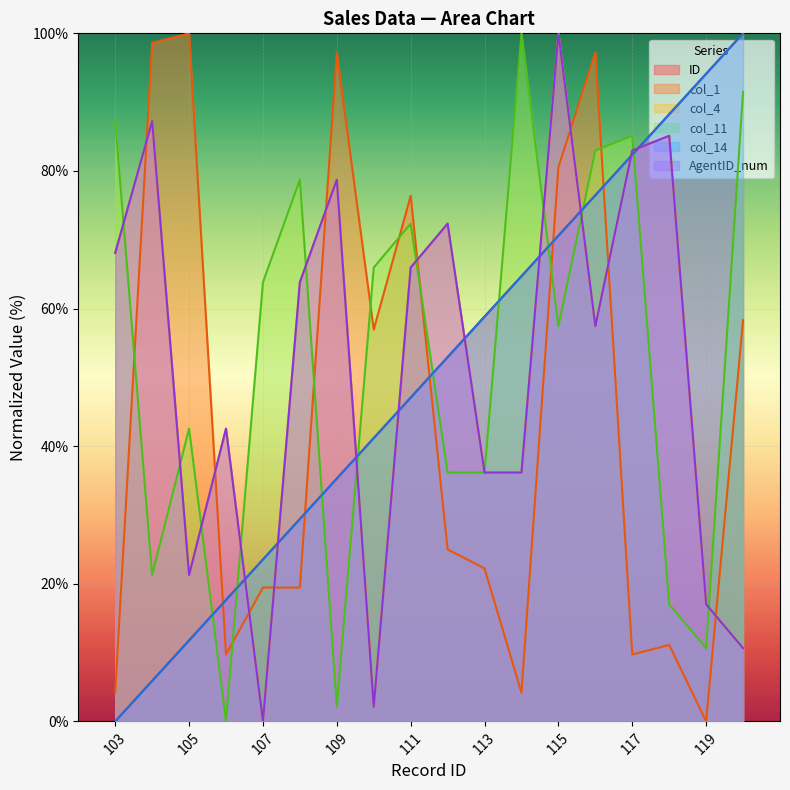

At how many categories does at least one series exceed 61?

16